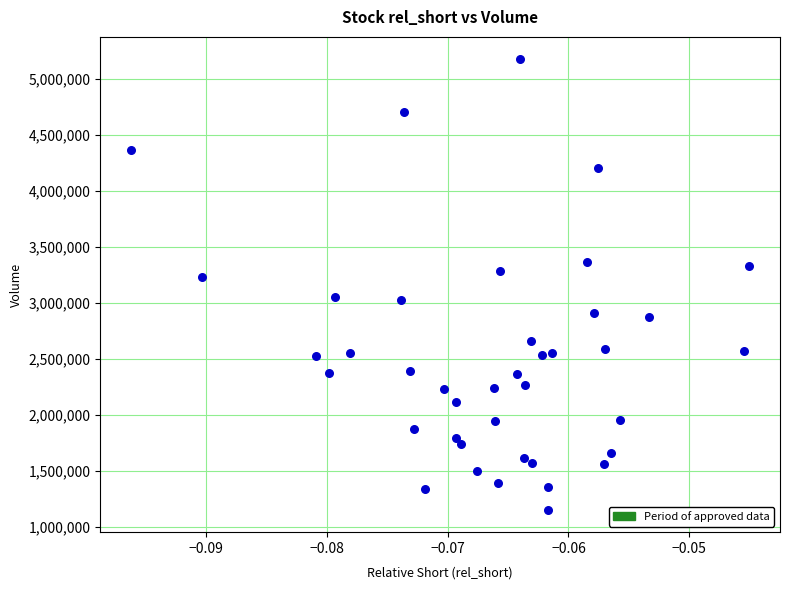

What Y value in the scatter plot is closest to 3163650?

3231800